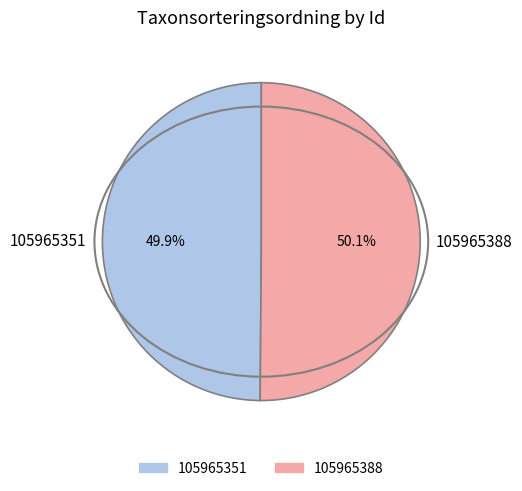

Approximately how many times larger is the value at 105965388 compared to 105965351?

1.0